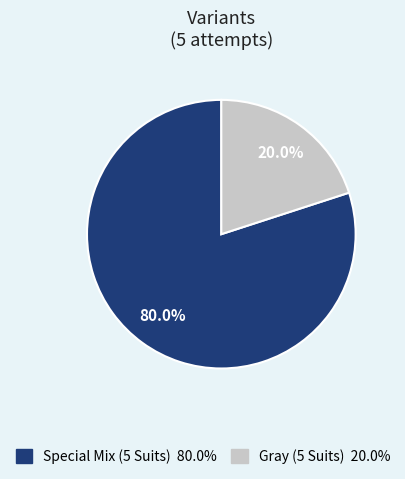

Is it true that Gray (5 Suits) is 20% of the pie?

True